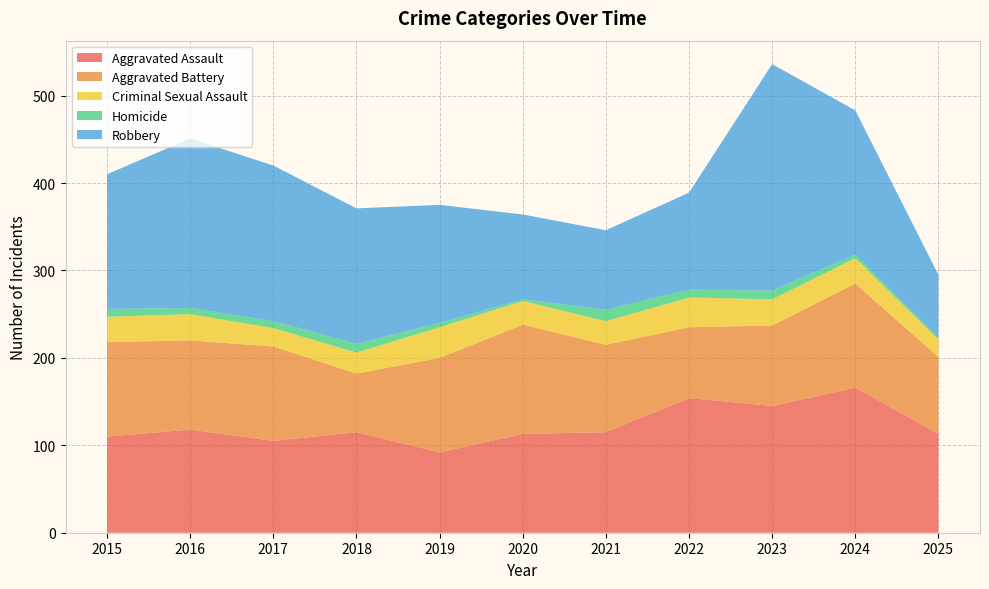

Reading left to right, list all the values displayed in this chart.

Aggravated Assault: 2015=110	2016=118	2017=105	2018=115	2019=92	2020=113	2021=115	2022=154	2023=145	2024=166	2025=113
Aggravated Battery: 2015=108	2016=102	2017=108	2018=67	2019=108	2020=125	2021=100	2022=81	2023=92	2024=119	2025=88
Criminal Sexual Assault: 2015=29	2016=30	2017=21	2018=24	2019=35	2020=27	2021=27	2022=34	2023=30	2024=29	2025=20
Homicide: 2015=9	2016=7	2017=8	2018=10	2019=5	2020=2	2021=13	2022=9	2023=10	2024=4	2025=2
Robbery: 2015=154	2016=194	2017=178	2018=155	2019=135	2020=97	2021=91	2022=111	2023=259	2024=165	2025=72